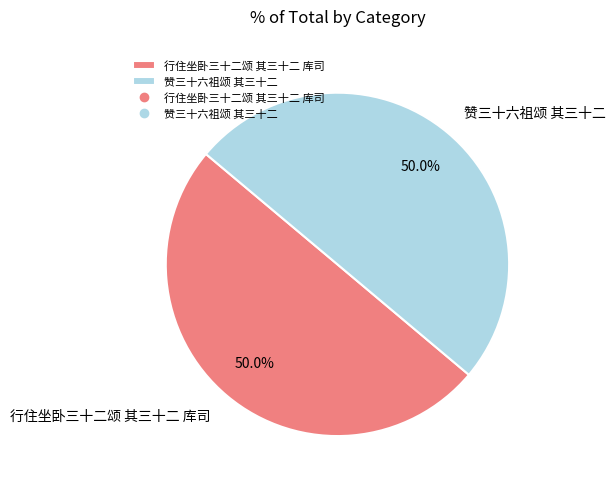

To the nearest percent, what percentage of the pie is 赞三十六祖颂 其三十二?

50%